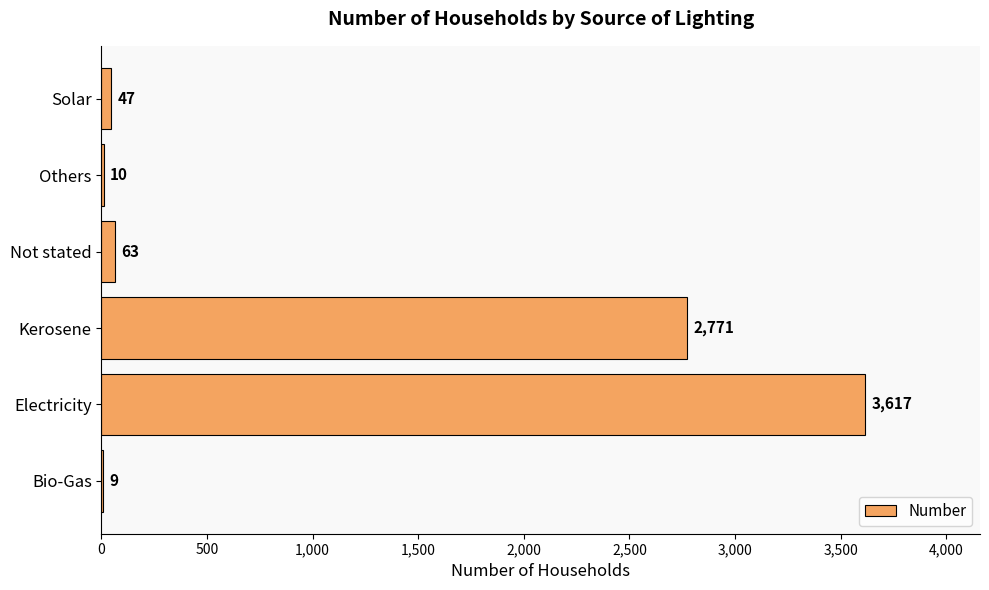

What is the sum of all values?

6517